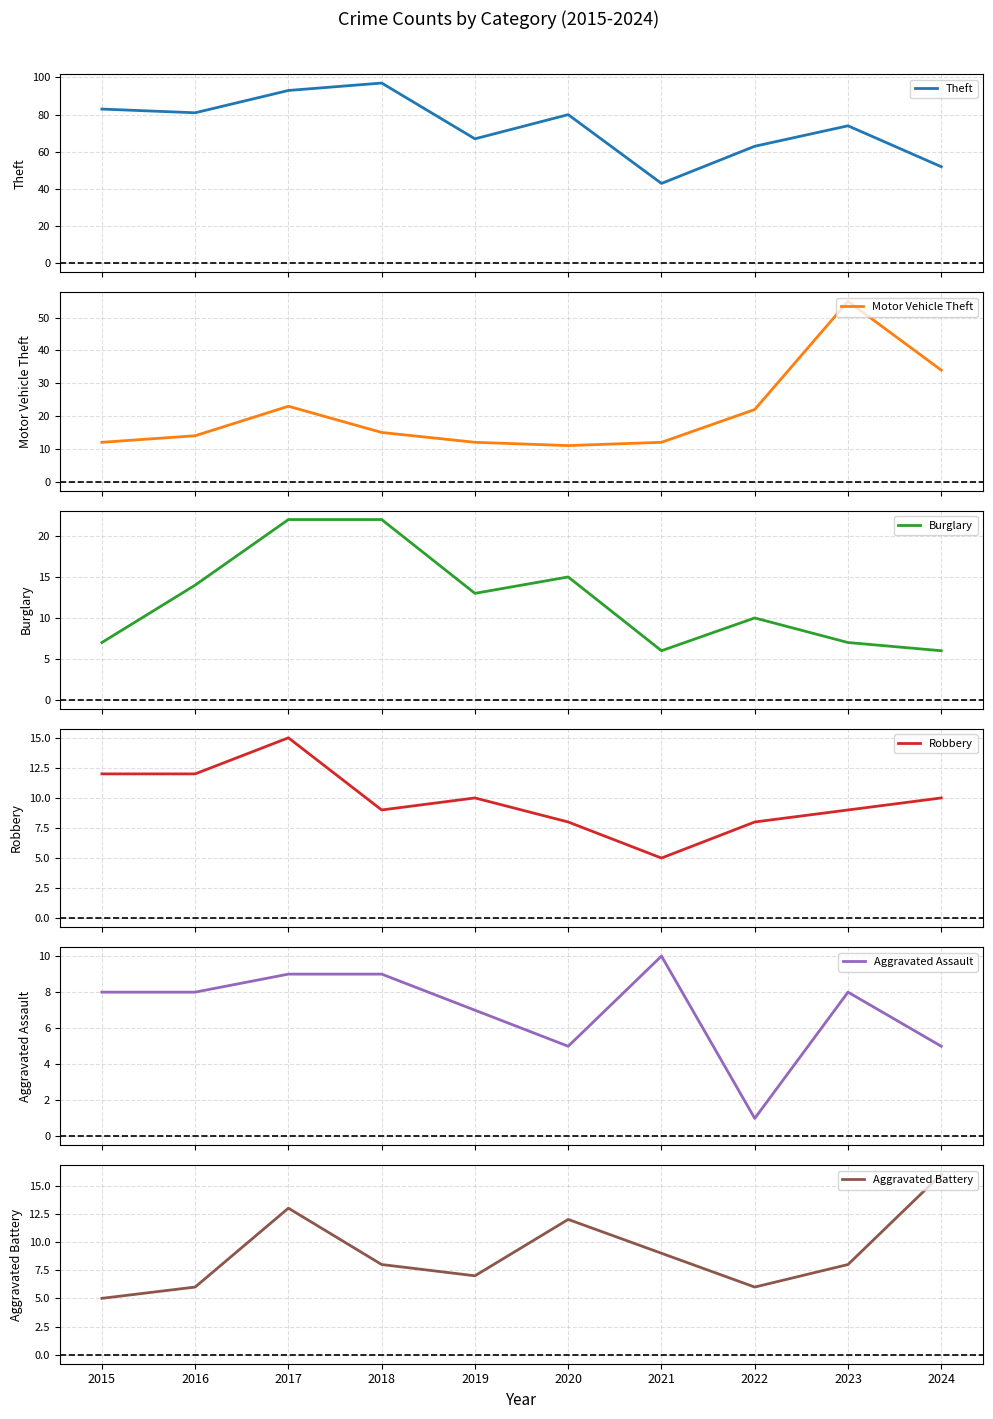

What is the maximum value for Robbery?

15